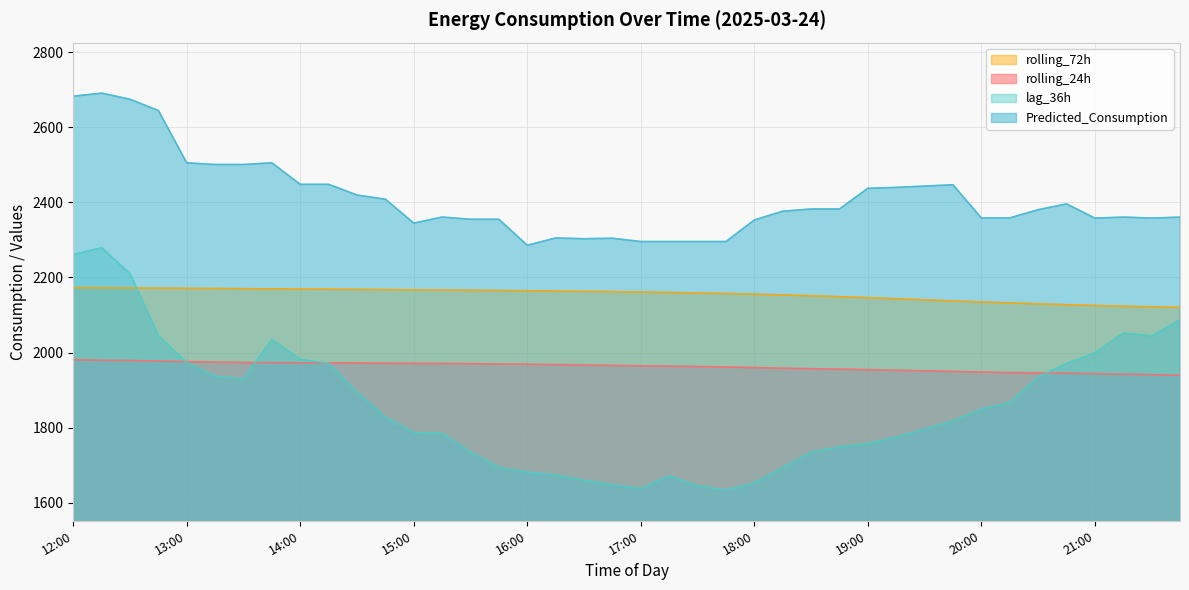

Which series has the largest total across all categories?

Predicted_Consumption